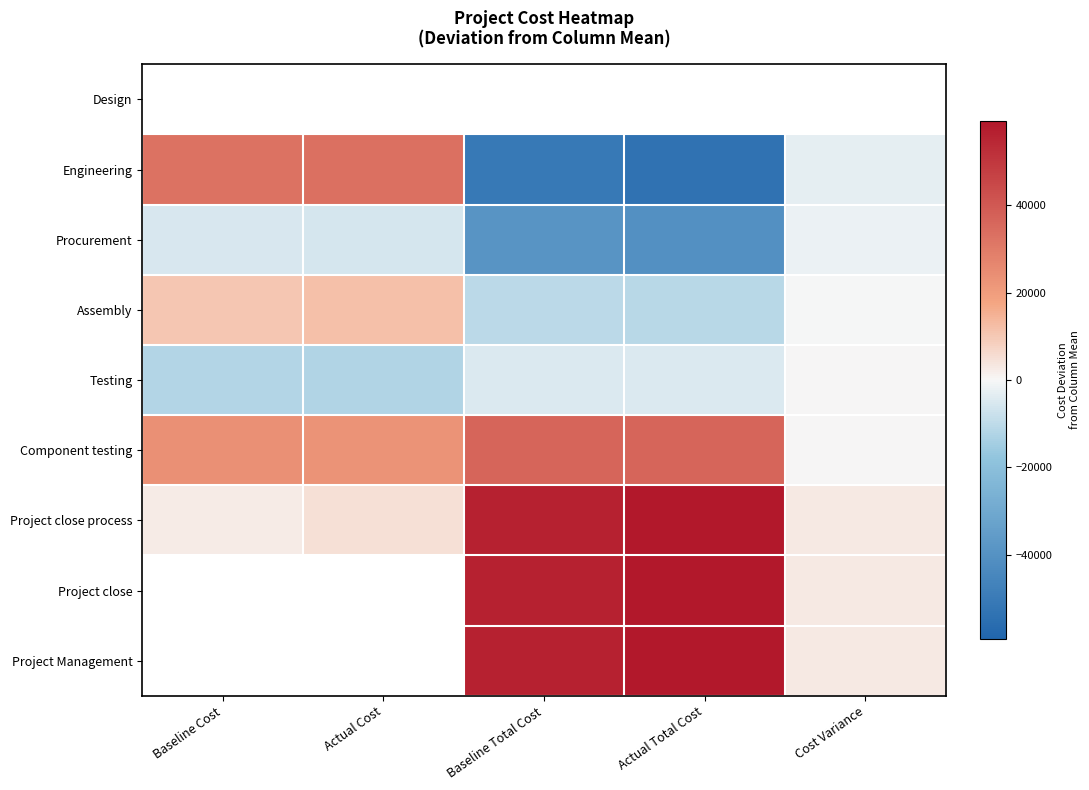

Is it true that Procurement equals -11982.2 at Baseline Total Cost?

False